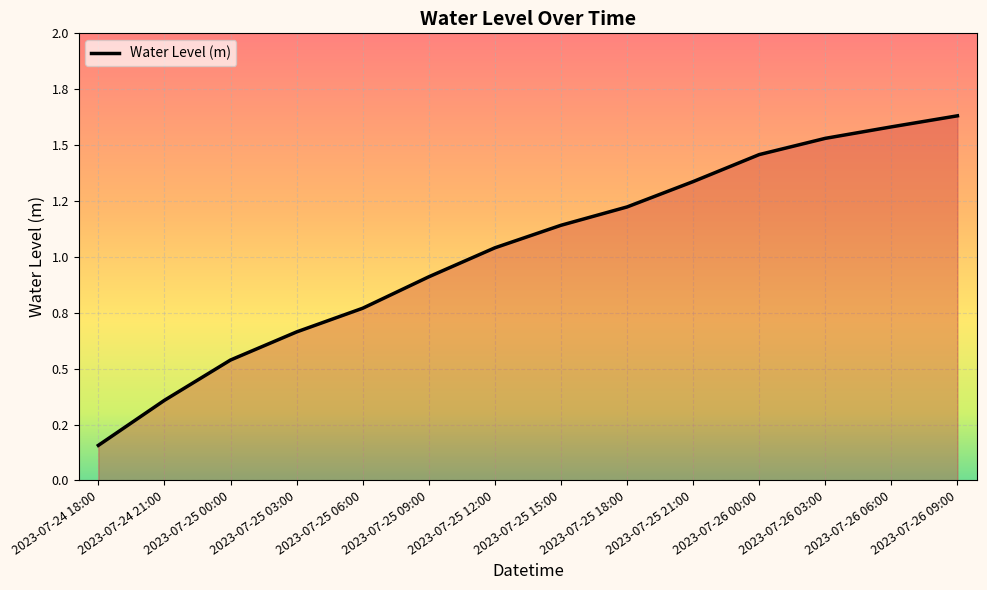

True or false: there are more than 0 points higher than both neighbors.

False